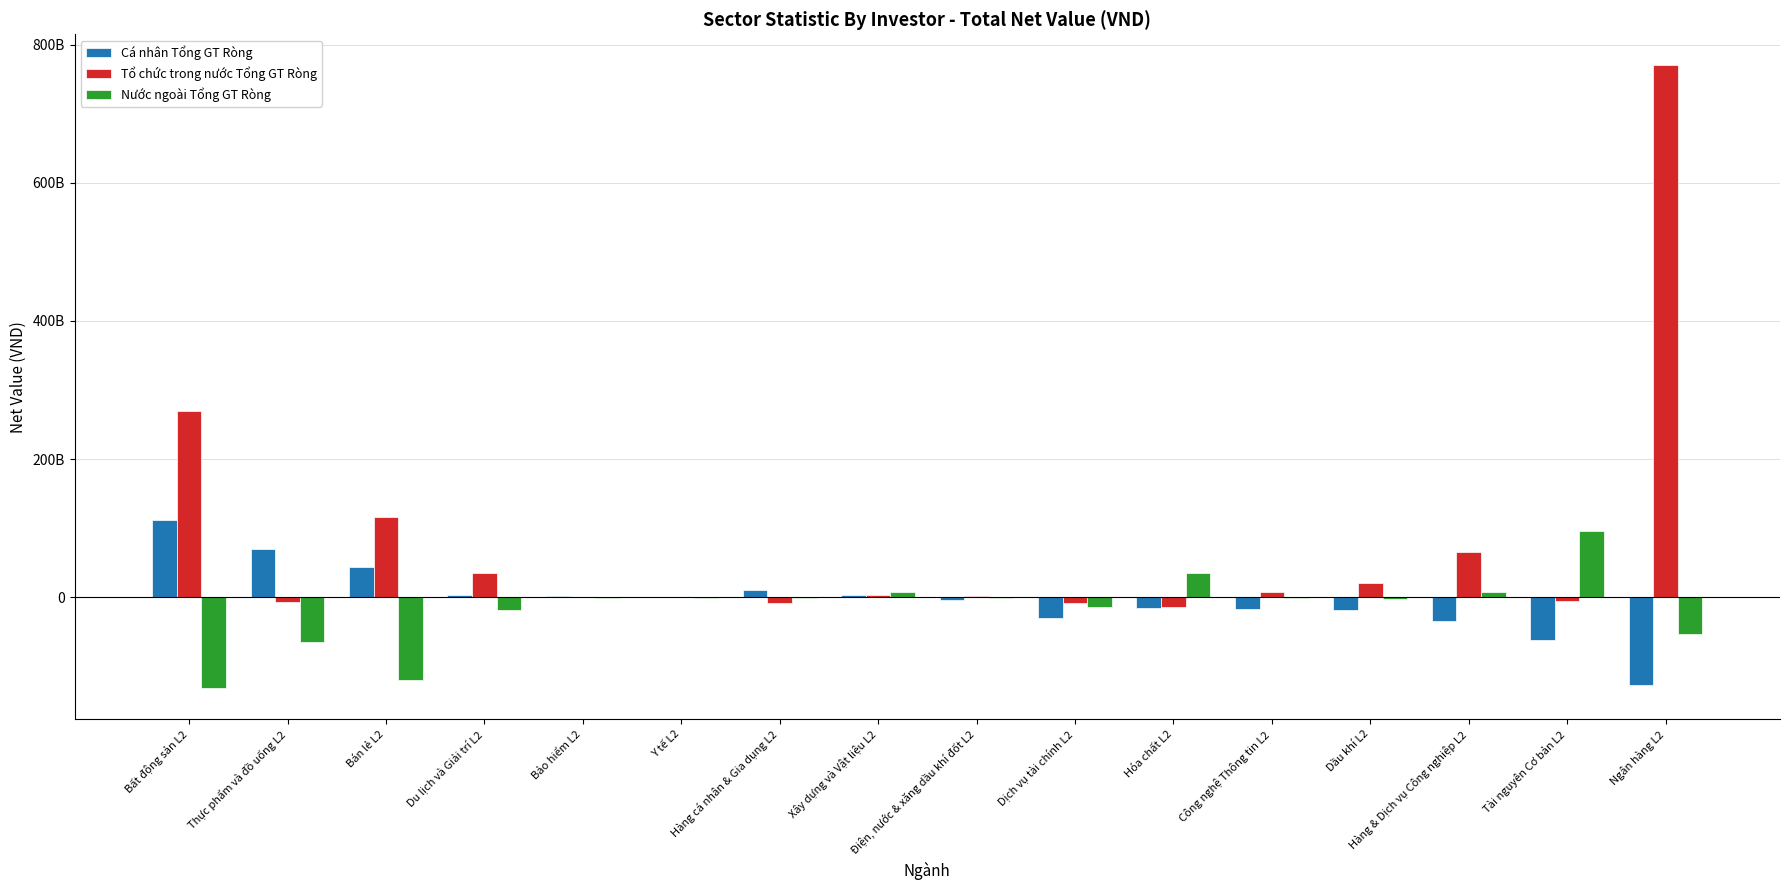

The value of Cá nhân Tổng GT Ròng at Điện, nước & xăng dầu khí đốt L2 is -8508492682. True or false?

False